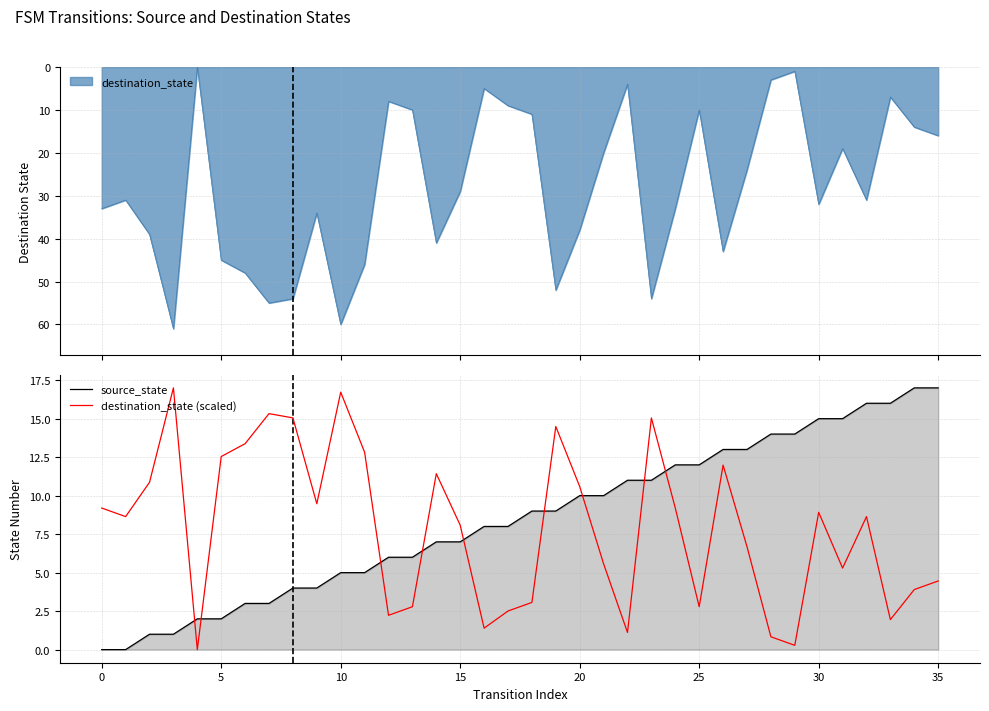

What is the highest value of the source_state series?

17.0